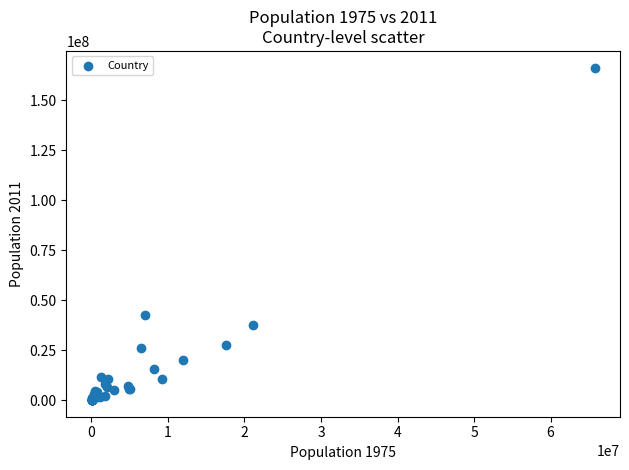

What Y value in the scatter plot is closest to 83201603?

42725450.5